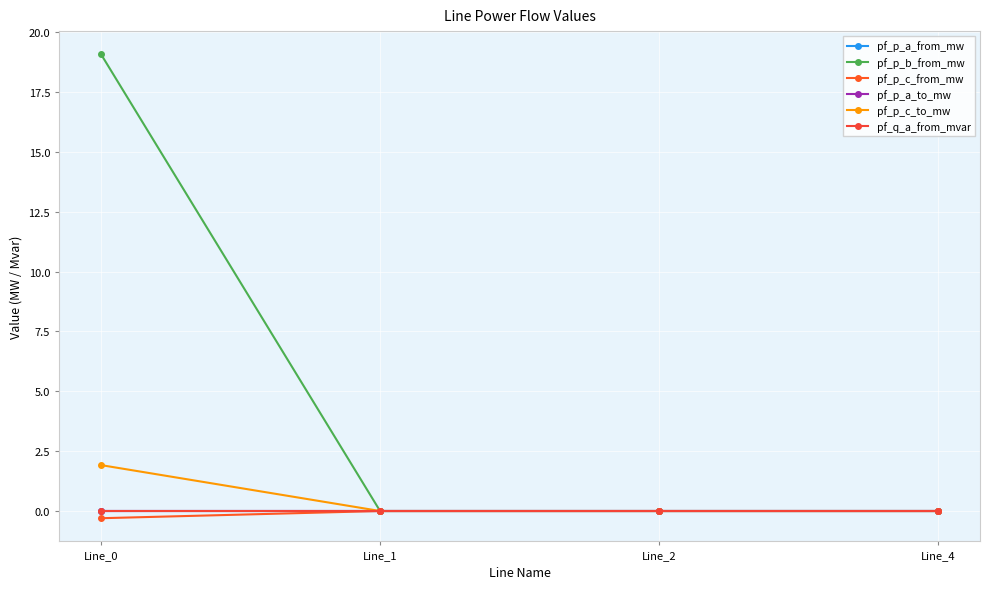

How many intersections are there between pf_q_a_from_mvar and pf_p_a_from_mw?

1